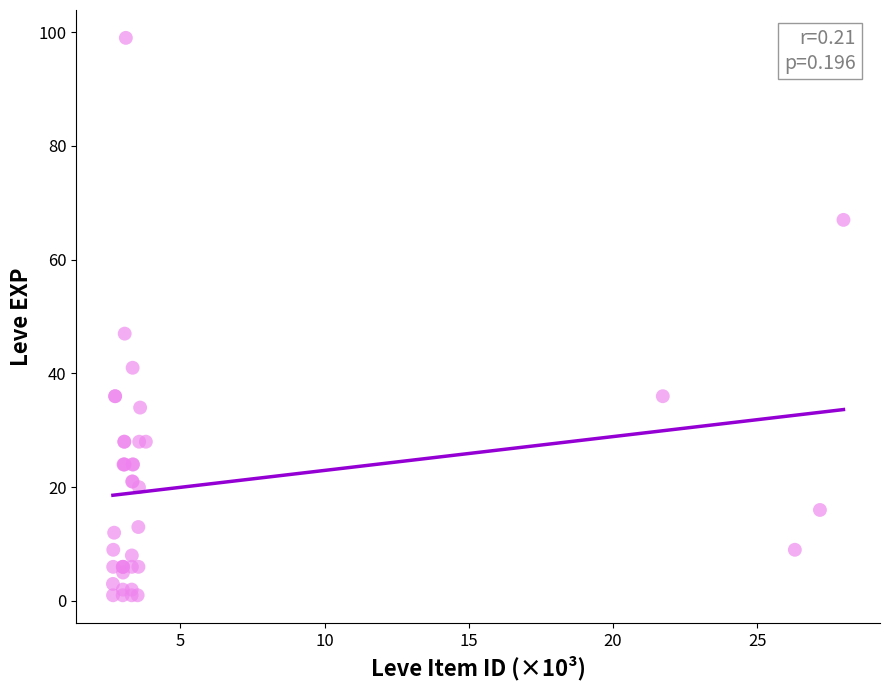

What Y value in the scatter plot is closest to 50?

47